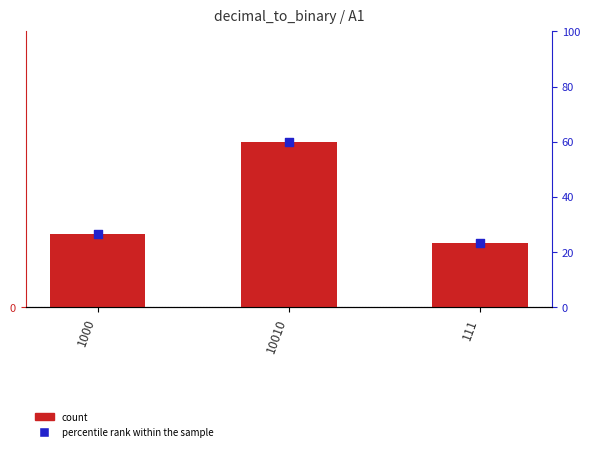

Which series reaches the minimum Y coordinate?

count